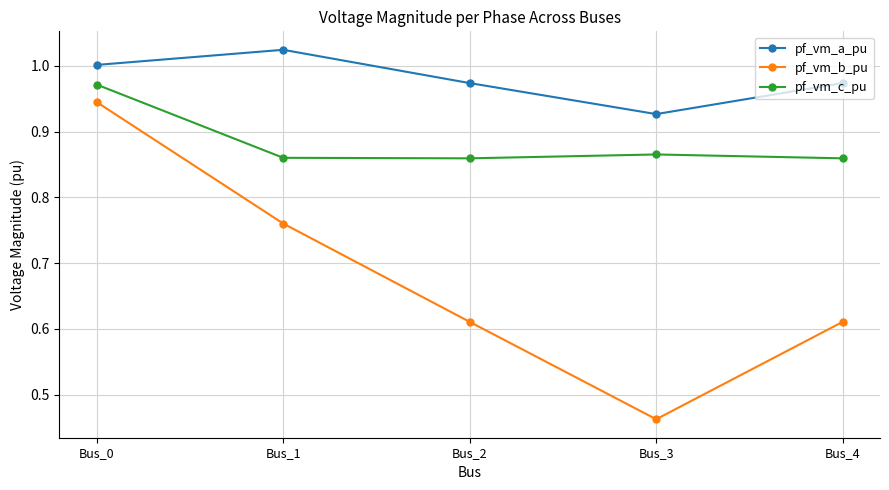

Which category has the lowest value in the pf_vm_a_pu series?

Bus_3